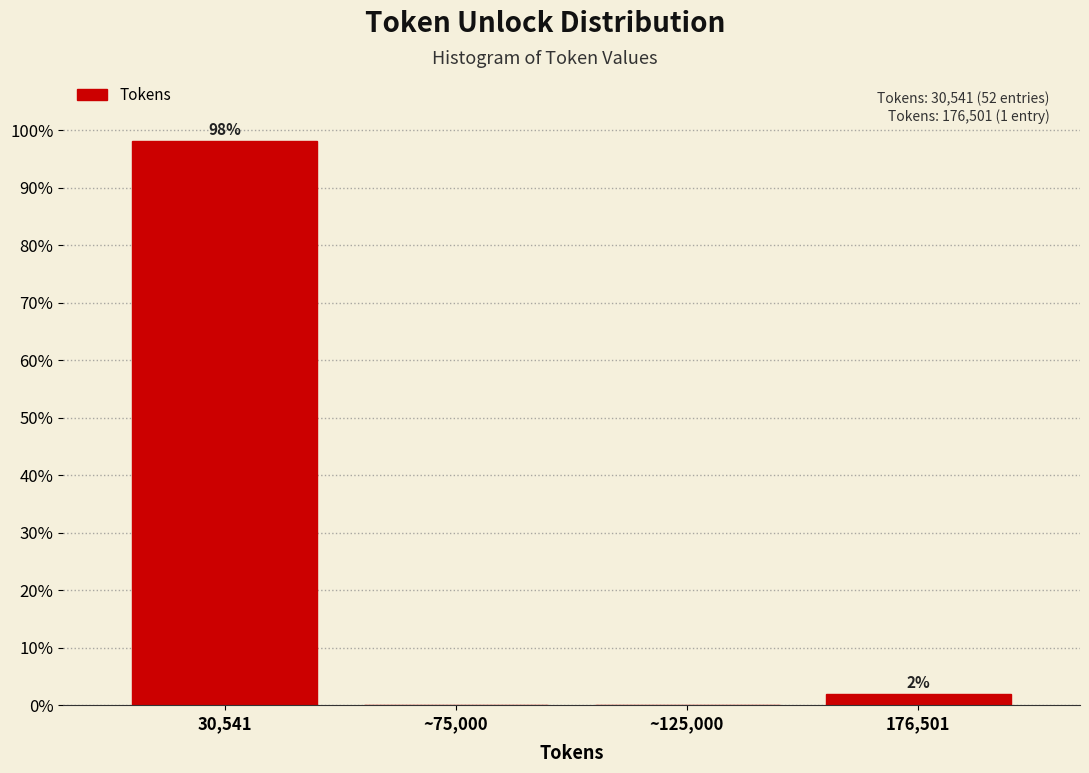

Where is the data nearest to the value 49?

176,501